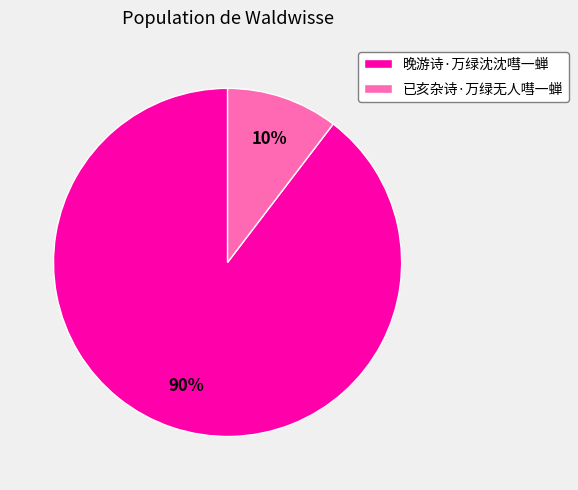

Between 晚游诗·万绿沈沈嘒一蝉 and 已亥杂诗·万绿无人嘒一蝉, which is larger?

晚游诗·万绿沈沈嘒一蝉